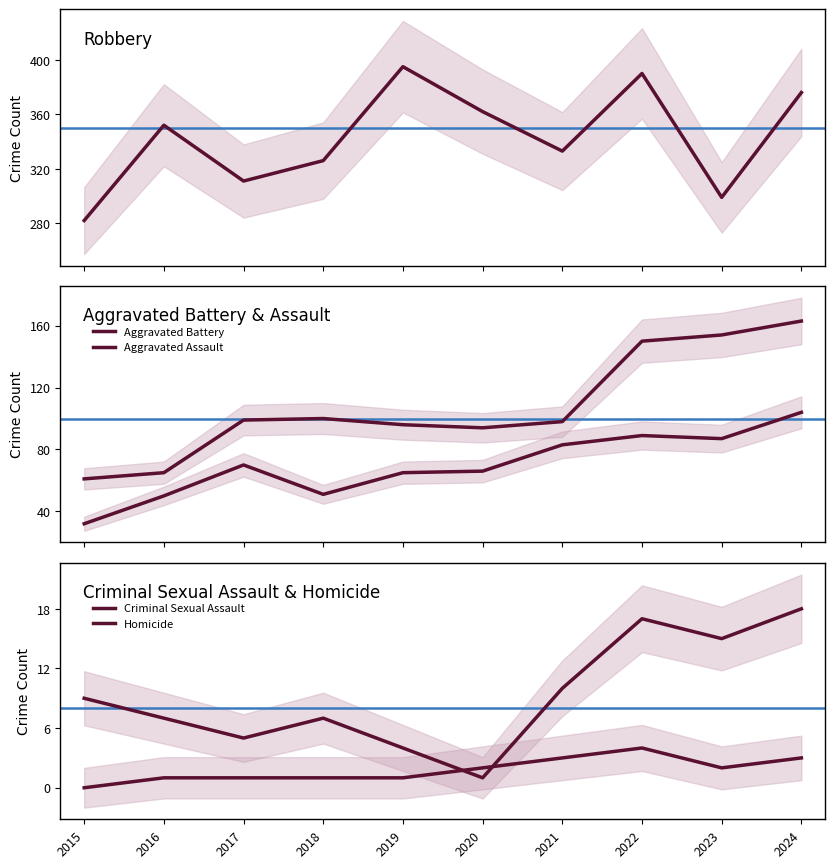

What is the maximum value for Homicide?

4